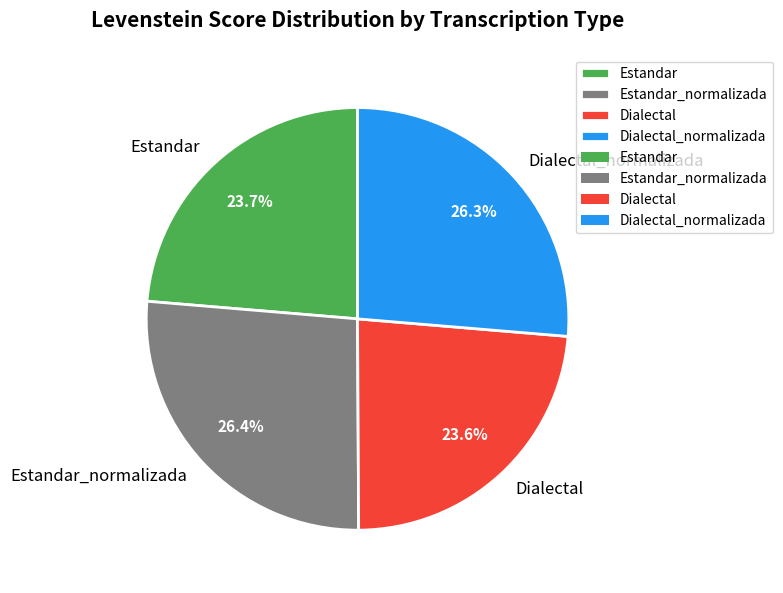

Does Dialectal account for over 50% of the chart?

No